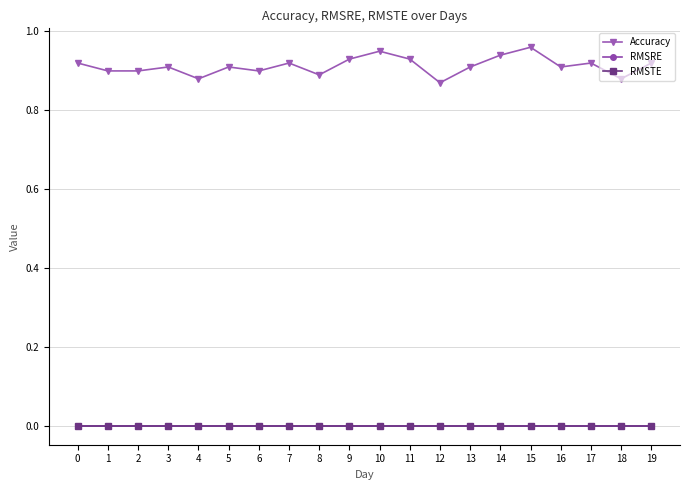

What is the difference between the maximum and minimum values in the Accuracy series?

0.1